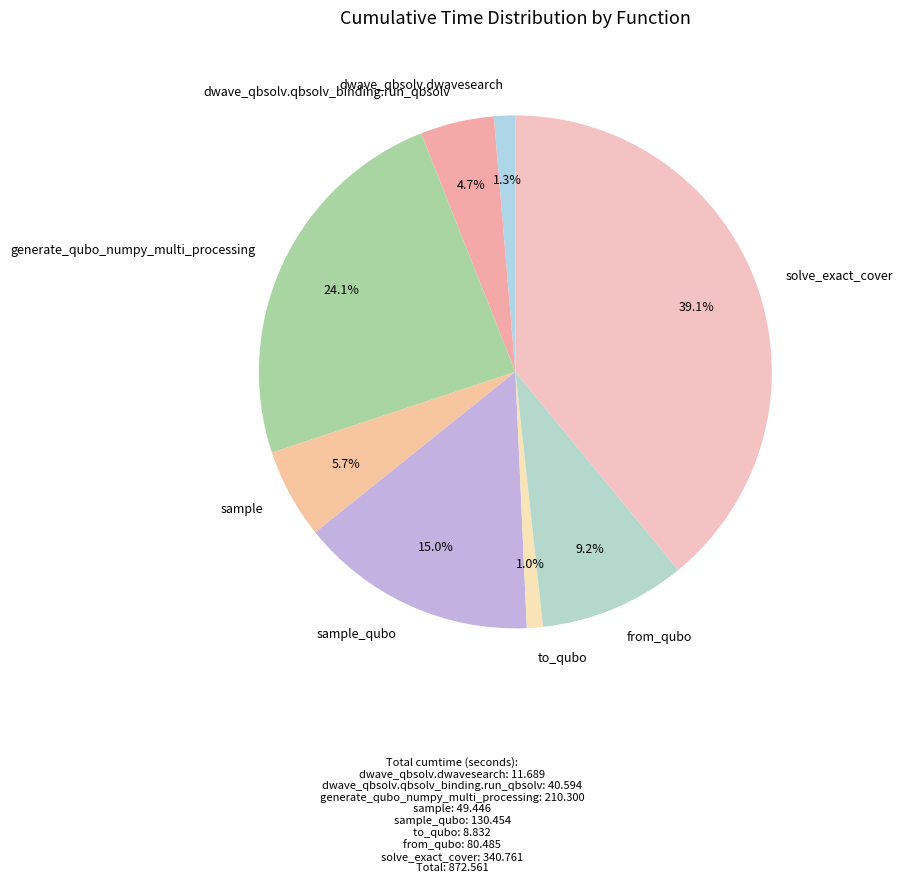

True or false: dwave_qbsolv.dwavesearch accounts for 11% of the total.

False